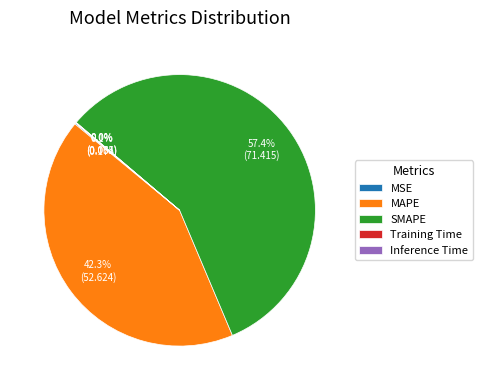

What is the largest slice in the pie chart?

SMAPE